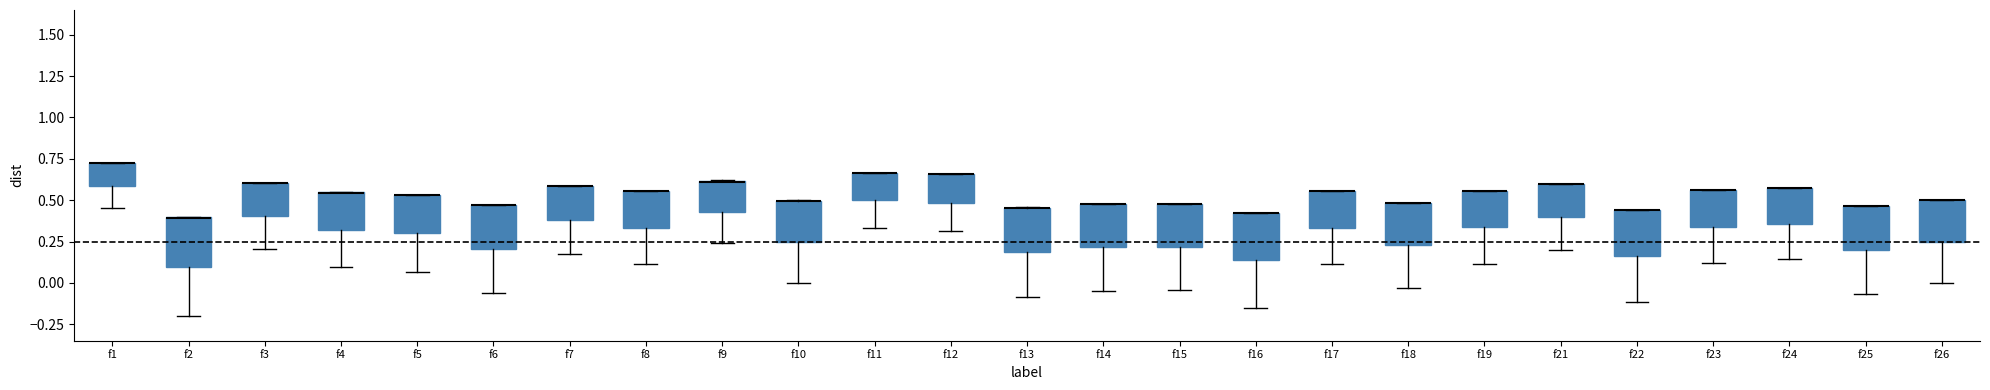

Reading left to right, transcribe this box plot: for each box, give where its median line is, the range the box spans, and where its two whiskers end, as read against the y-axis. The values are not printed on the chart, so give them approximately, as read against the axis.

f1: median 0.70 (drawn on the box's upper edge), box 0.60 to 0.70, whiskers 0.45 to 0.75
f2: median 0.40 (drawn on the box's upper edge), box 0.10 to 0.40, whiskers -0.20 to 0.40
f3: median 0.60 (drawn on the box's upper edge), box 0.40 to 0.60, whiskers 0.20 to 0.60
f4: median 0.55 (drawn on the box's upper edge), box 0.30 to 0.55, whiskers 0.10 to 0.55
f5: median 0.55 (drawn on the box's upper edge), box 0.30 to 0.55, whiskers 0.05 to 0.55
f6: median 0.45 (drawn on the box's upper edge), box 0.20 to 0.45, whiskers -0.05 to 0.45
f7: median 0.60 (drawn on the box's upper edge), box 0.40 to 0.60, whiskers 0.15 to 0.60
f8: median 0.55 (drawn on the box's upper edge), box 0.35 to 0.55, whiskers 0.10 to 0.55
f9: median 0.60 (drawn on the box's upper edge), box 0.45 to 0.60, whiskers 0.25 to 0.60
f10: median 0.50 (drawn on the box's upper edge), box 0.25 to 0.50, whiskers 0.00 to 0.50
f11: median 0.65 (drawn on the box's upper edge), box 0.50 to 0.65, whiskers 0.35 to 0.65
f12: median 0.65 (drawn on the box's upper edge), box 0.50 to 0.65, whiskers 0.30 to 0.65
f13: median 0.45 (drawn on the box's upper edge), box 0.20 to 0.45, whiskers -0.10 to 0.45
f14: median 0.50 (drawn on the box's upper edge), box 0.20 to 0.50, whiskers -0.05 to 0.50
f15: median 0.45 (drawn on the box's upper edge), box 0.20 to 0.50, whiskers -0.05 to 0.50
f16: median 0.40 (drawn on the box's upper edge), box 0.15 to 0.40, whiskers -0.15 to 0.45
f17: median 0.55 (drawn on the box's upper edge), box 0.35 to 0.55, whiskers 0.10 to 0.55
f18: median 0.50 (drawn on the box's upper edge), box 0.25 to 0.50, whiskers -0.05 to 0.50
f19: median 0.55 (drawn on the box's upper edge), box 0.35 to 0.55, whiskers 0.10 to 0.55
f21: median 0.60 (drawn on the box's upper edge), box 0.40 to 0.60, whiskers 0.20 to 0.60
f22: median 0.45 (drawn on the box's upper edge), box 0.15 to 0.45, whiskers -0.10 to 0.45
f23: median 0.55 (drawn on the box's upper edge), box 0.35 to 0.55, whiskers 0.10 to 0.55
f24: median 0.55 (drawn on the box's upper edge), box 0.35 to 0.55, whiskers 0.15 to 0.55
f25: median 0.45 (drawn on the box's upper edge), box 0.20 to 0.45, whiskers -0.05 to 0.45
f26: median 0.50 (drawn on the box's upper edge), box 0.25 to 0.50, whiskers 0.00 to 0.50